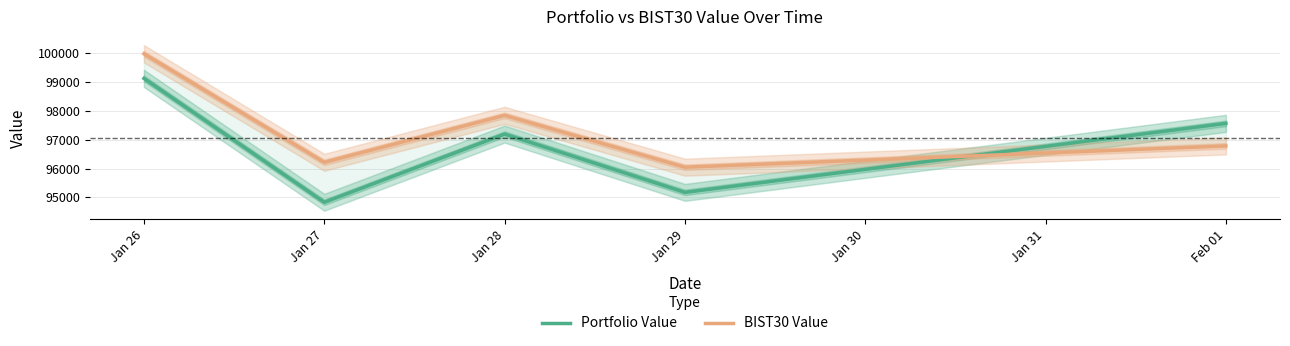

What is the smallest value displayed?

94829.6